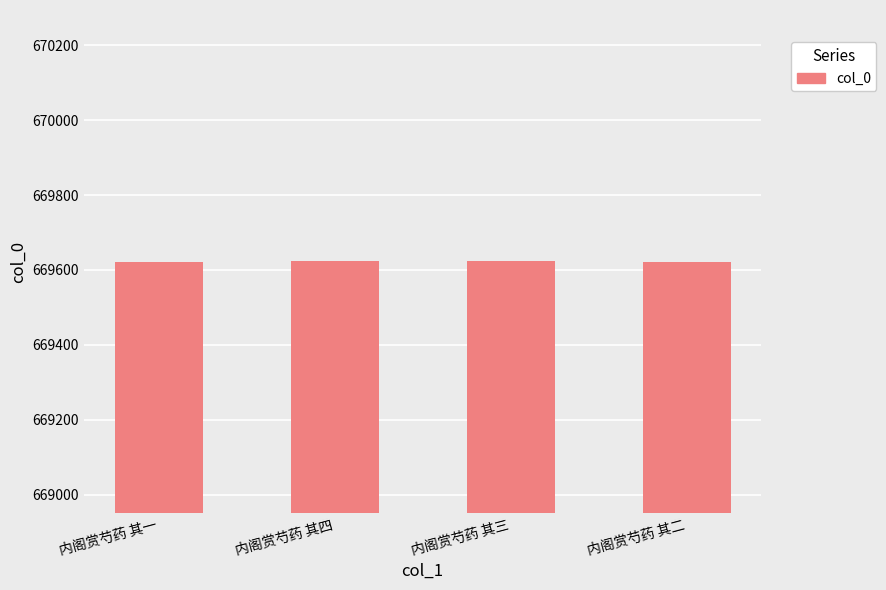

What position from the right is 内阁赏芍药 其二?

1